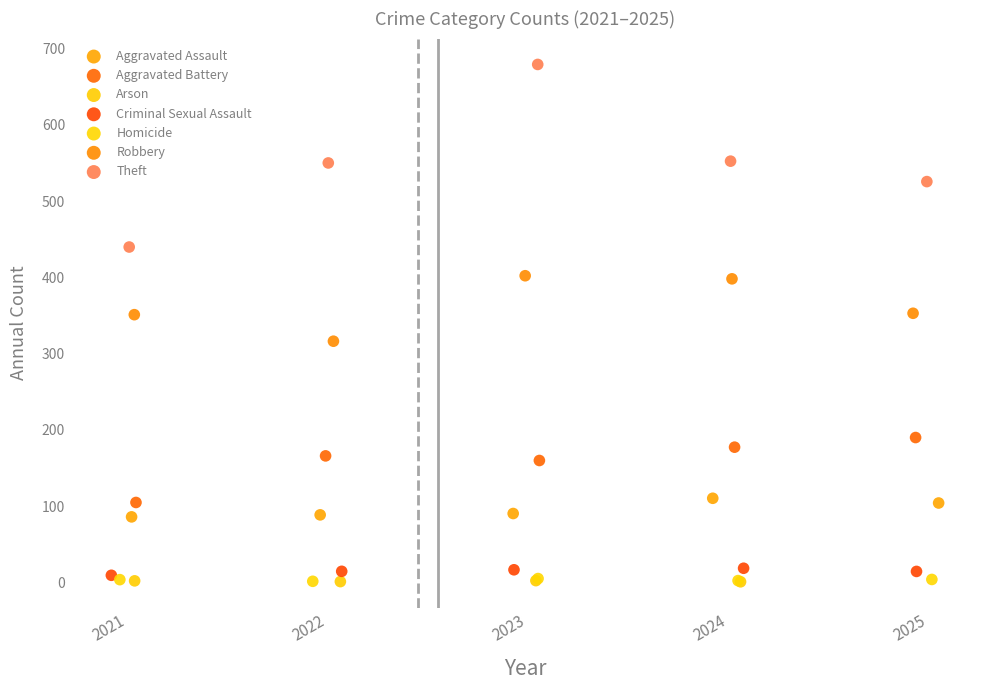

Which series has the widest spread of Y values?

Theft